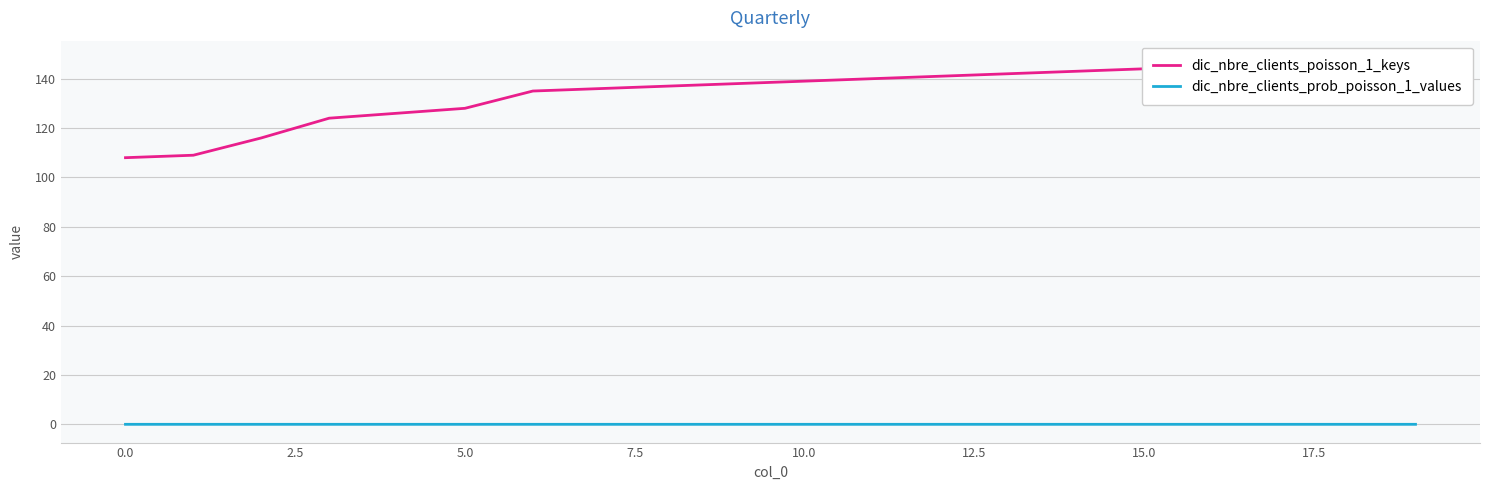

What position from the left is 12?

13